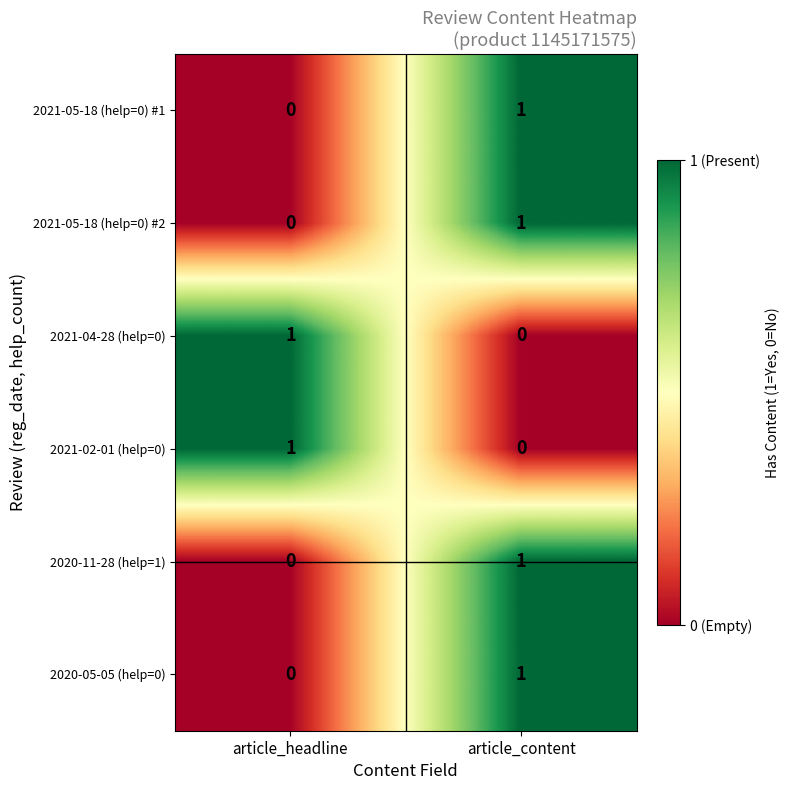

How many data points in 2021-04-28 (help=0) are less than 1?

1